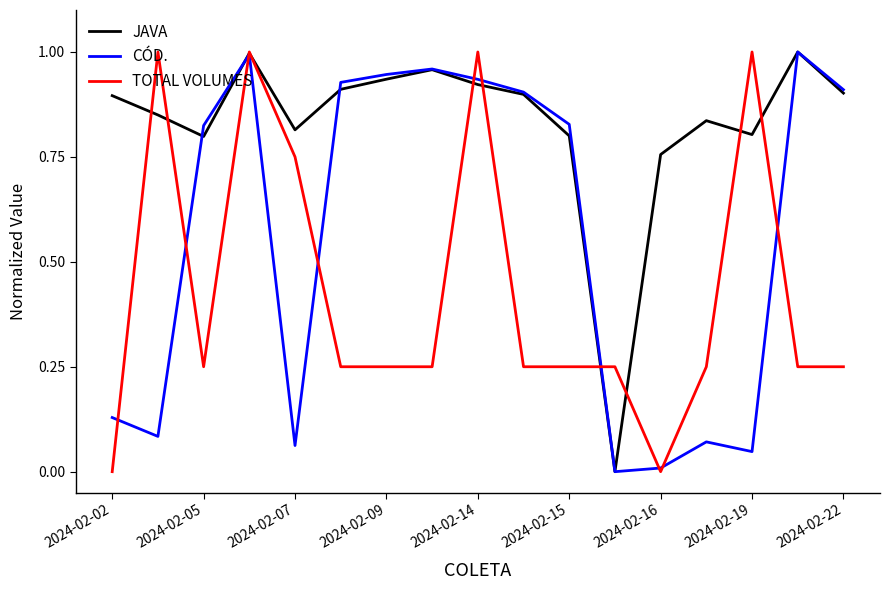

Is this an area chart (filled region under the line)?

No